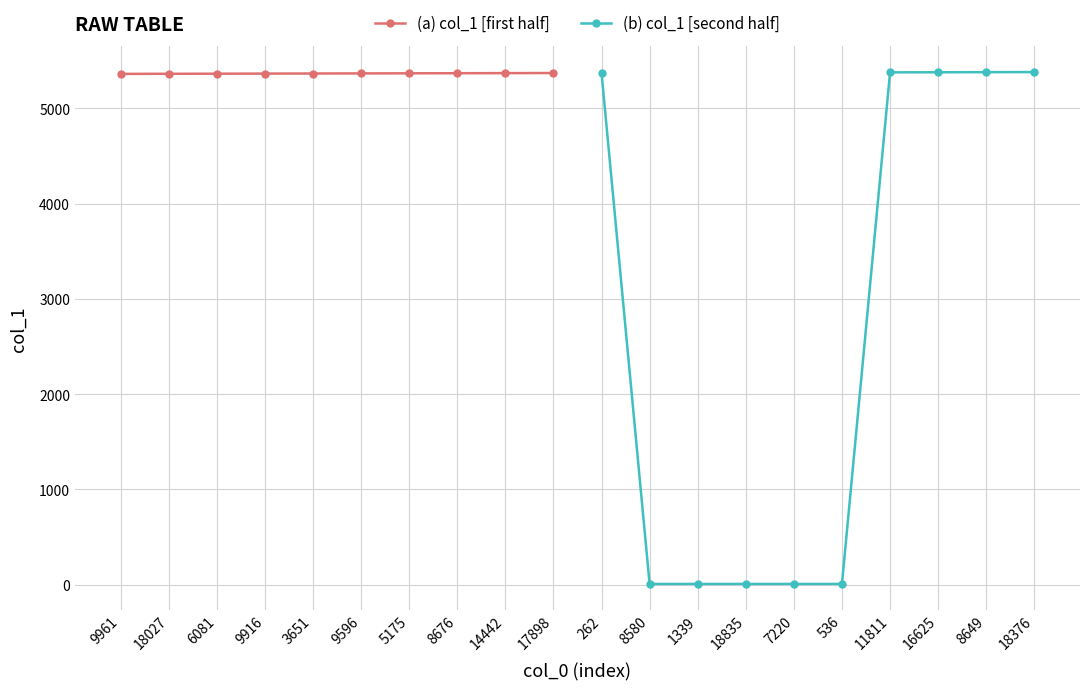

Does the chart have visible grid lines?

Yes